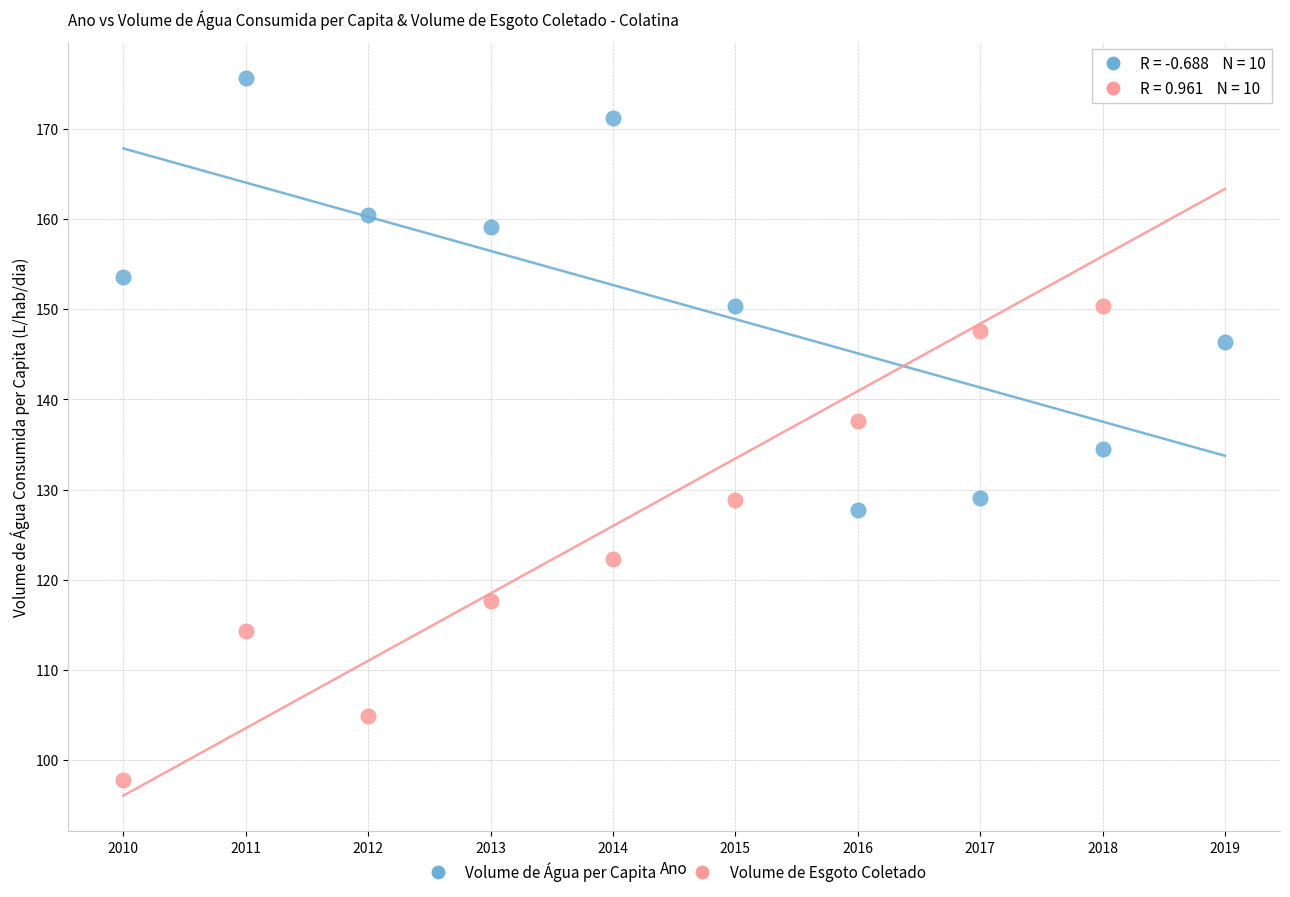

Across all data points, what is the range of X values (max minus min)?

9.0